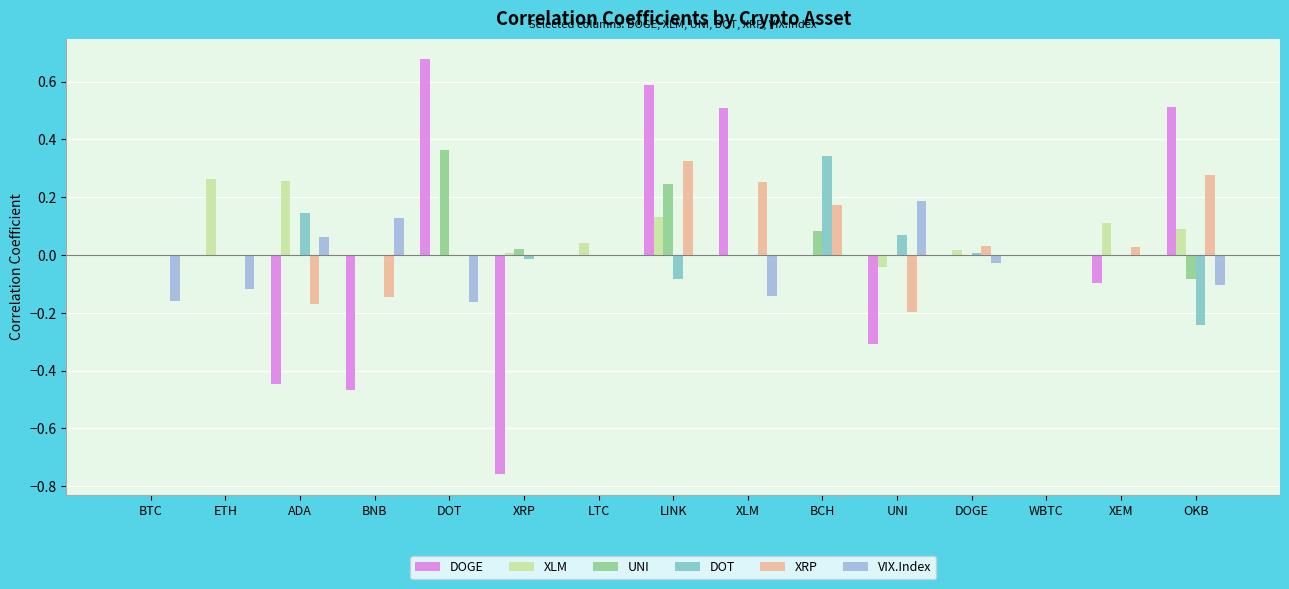

What is the sum of all UNI values?

0.6